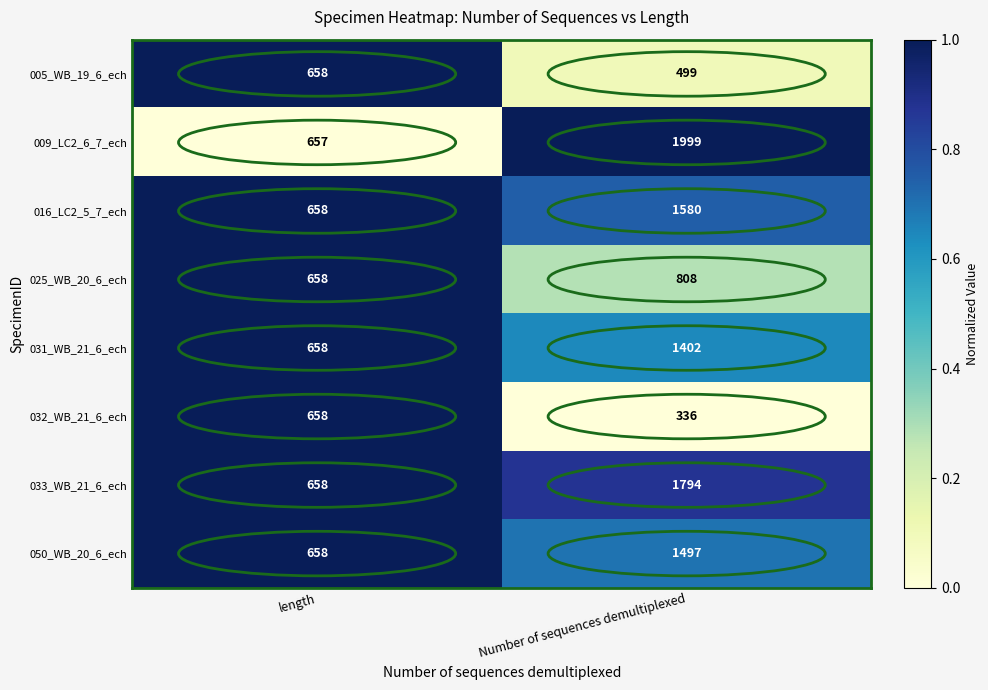

Is the value of 009_LC2_6_7_ech at length greater than the value of 033_WB_21_6_ech at Number of sequences demultiplexed?

No